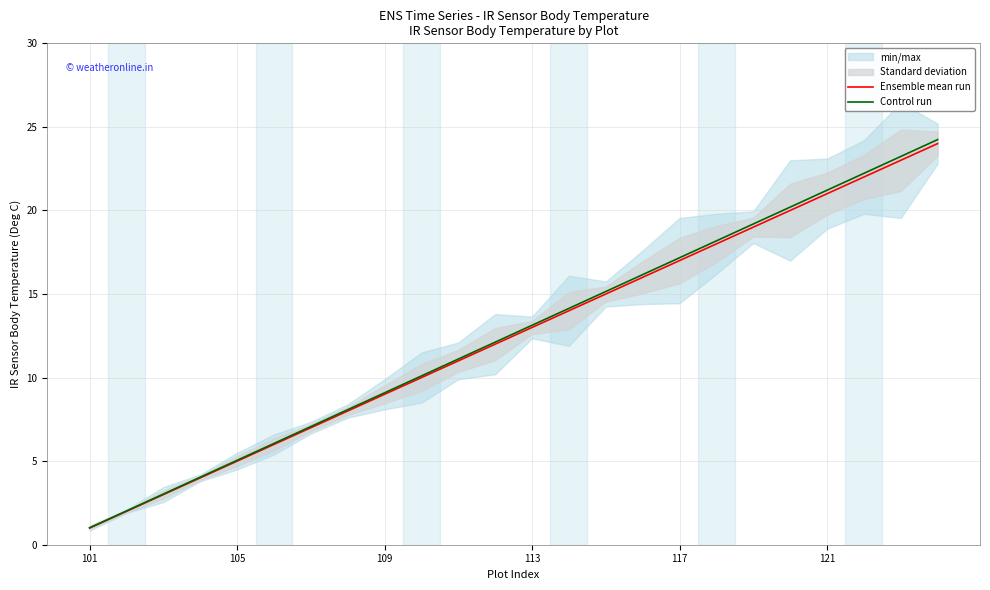

At 14, list the series in order from largest to smallest.

Control run, Ensemble mean run